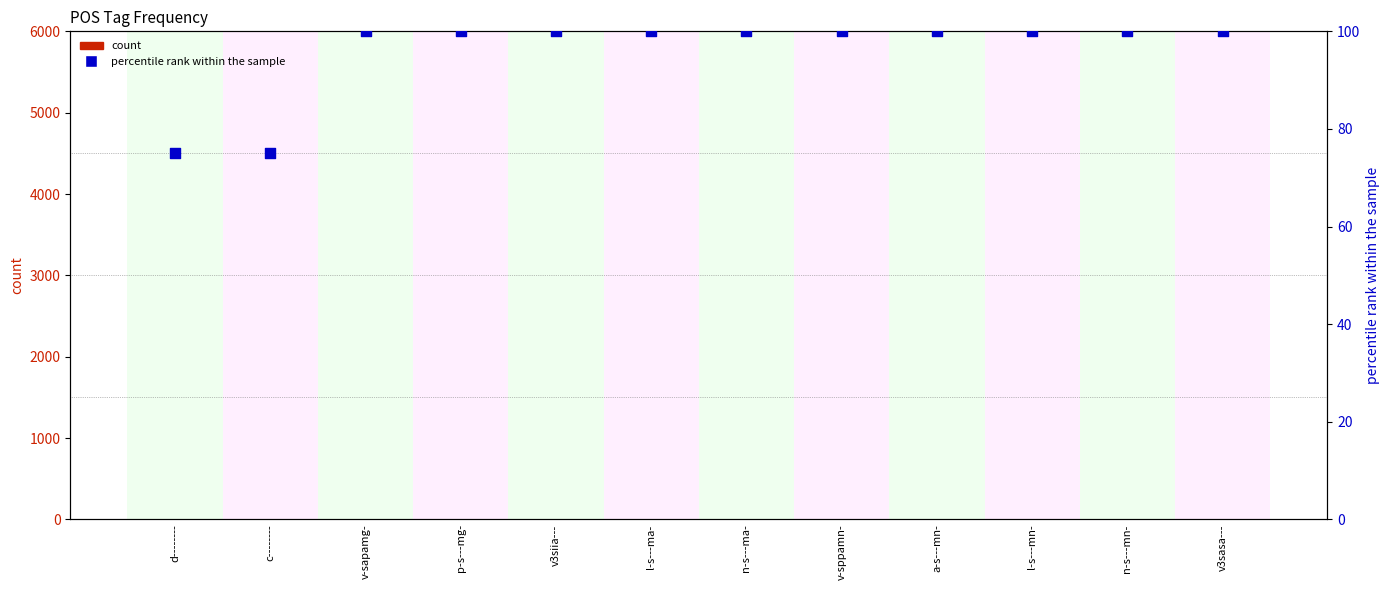

What are all the series names shown in the legend?

count, percentile rank within the sample